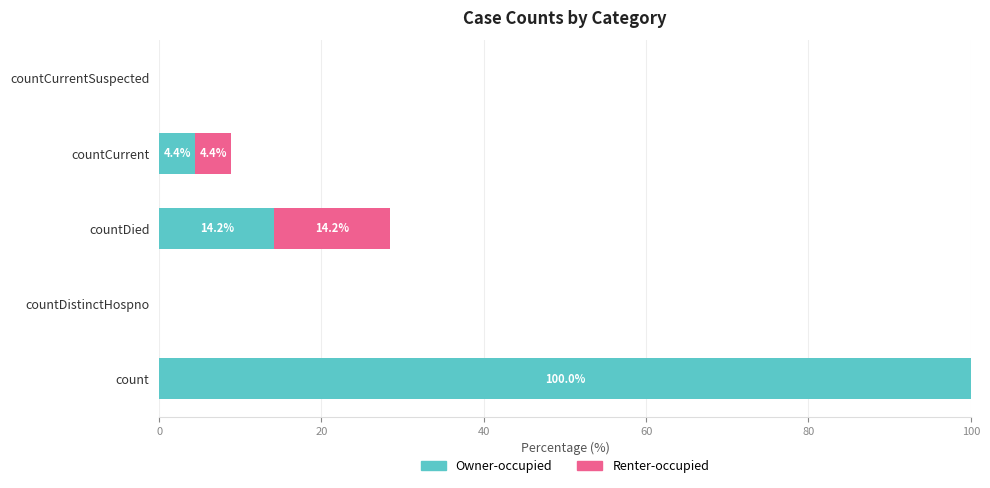

What is the maximum value for Owner-occupied?

100.0